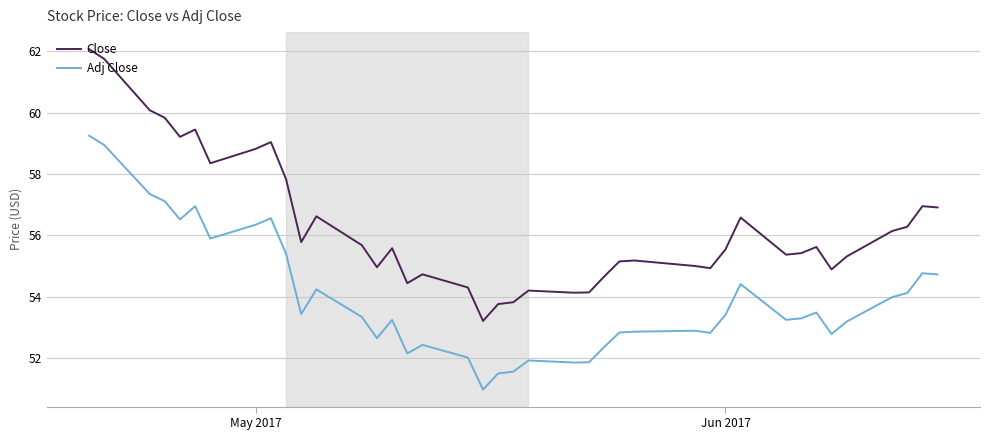

Which series has the largest range (max minus min)?

Close